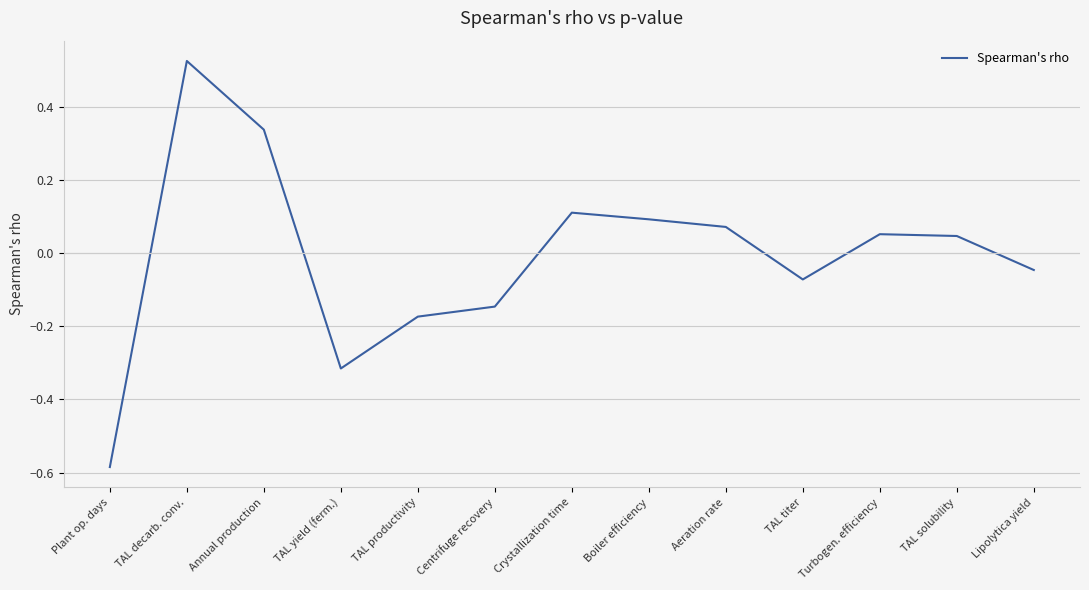

At which label does the data first exceed 0?

TAL decarb. conv.